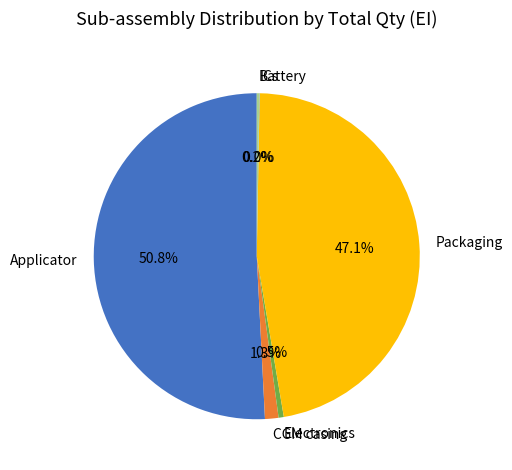

Is there any slice that represents more than half of the pie?

Yes